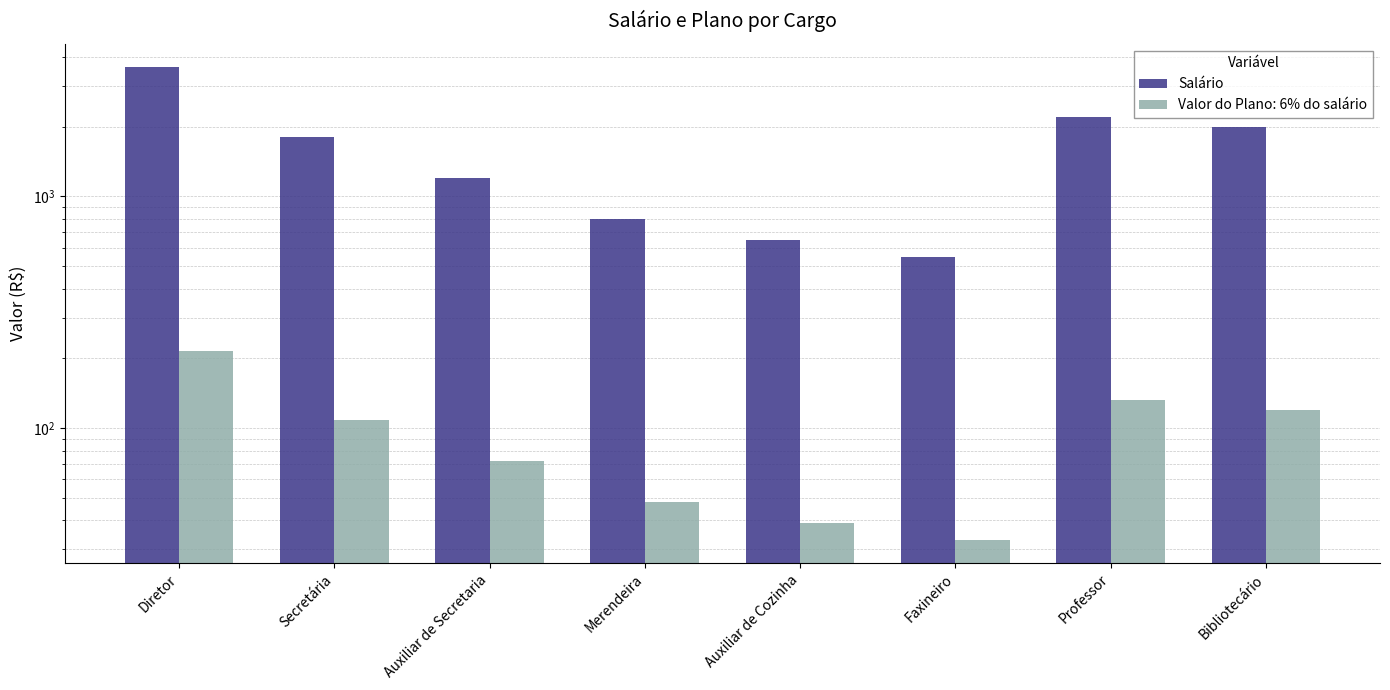

What position from the right is Bibliotecário?

1